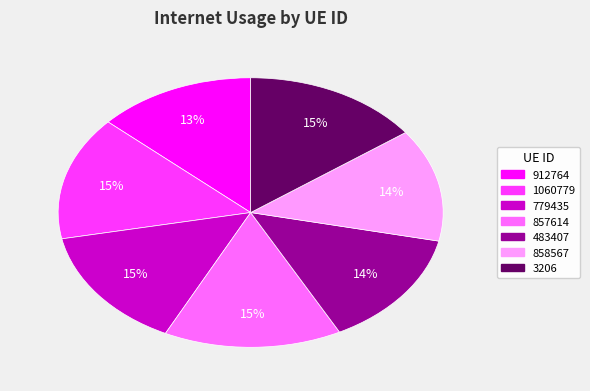

Does 483407 represent more than half of the total?

No